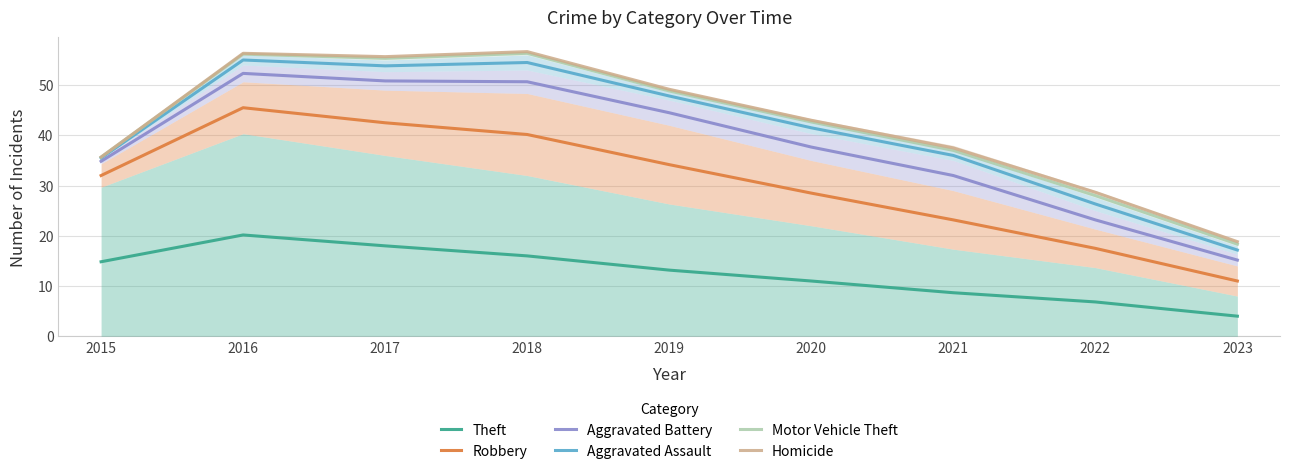

Between 2017 and 2022, which is larger?

2017